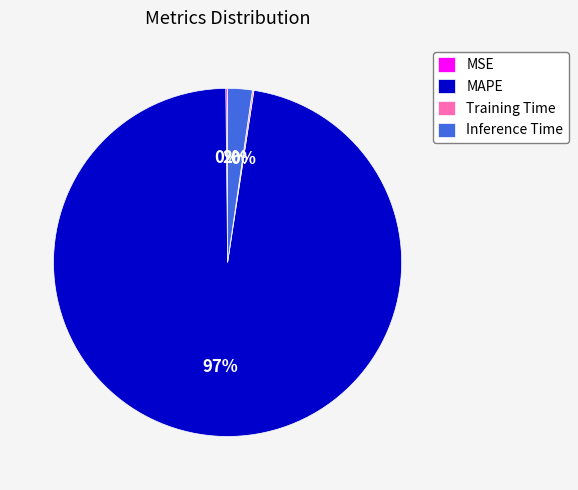

Between Inference Time and MAPE, which is larger?

MAPE